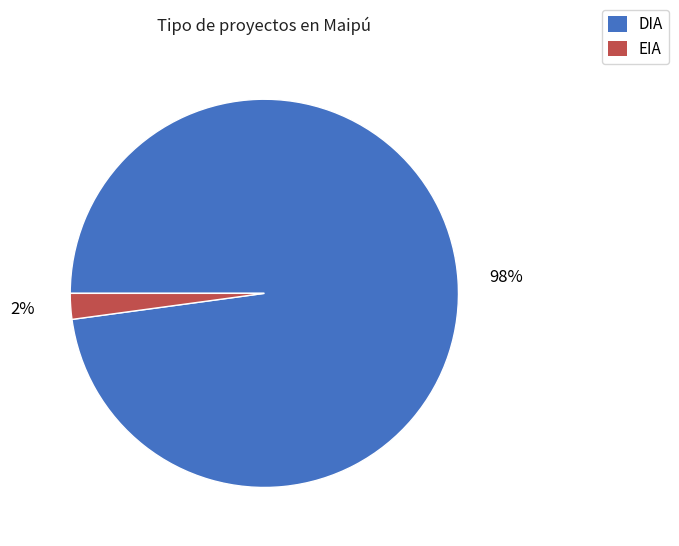

Is it true that EIA is 2% of the pie?

True